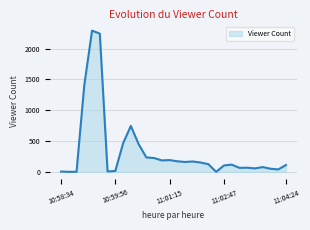

What is the difference between the maximum and minimum values?

2290